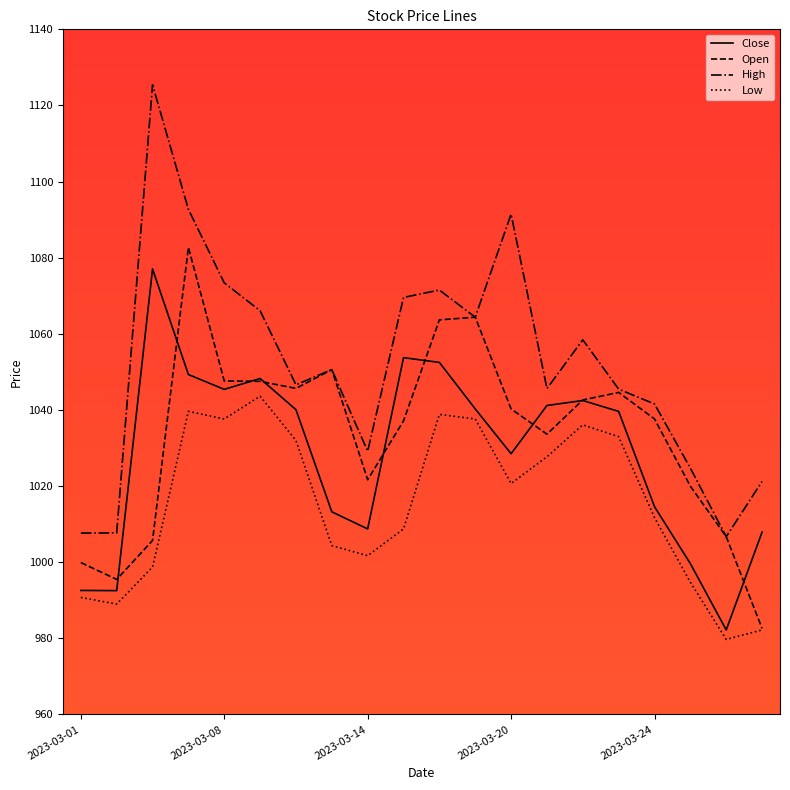

At how many categories does at least one series exceed 1111?

1